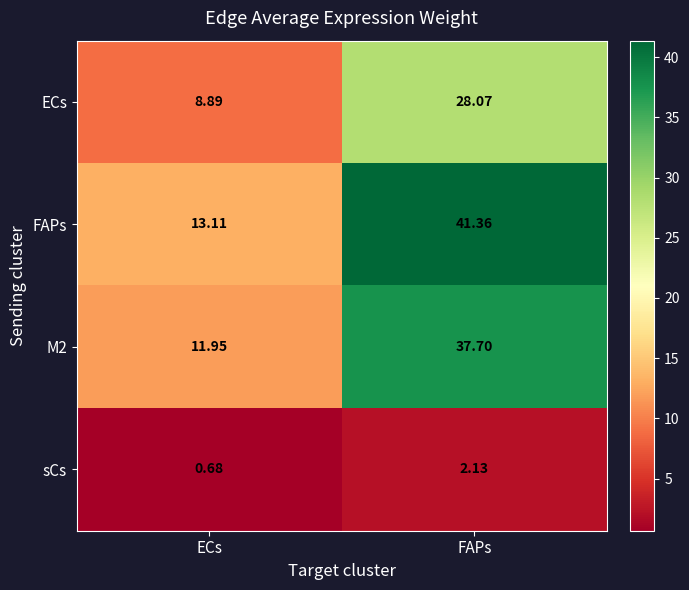

Which label corresponds to the smallest value in the chart?

ECs